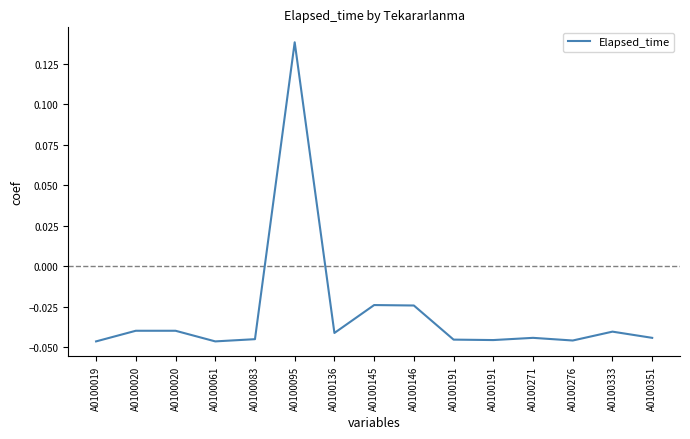

At which category does the chart reach its peak across all series?

A0100095